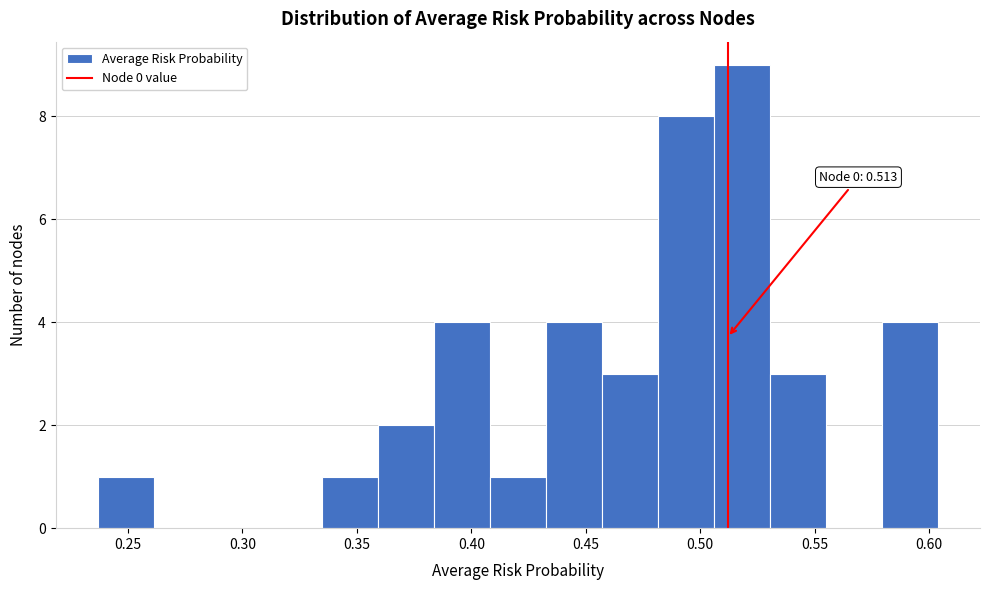

Over which range of the x-axis is the bar tallest?

0.505 to 0.530